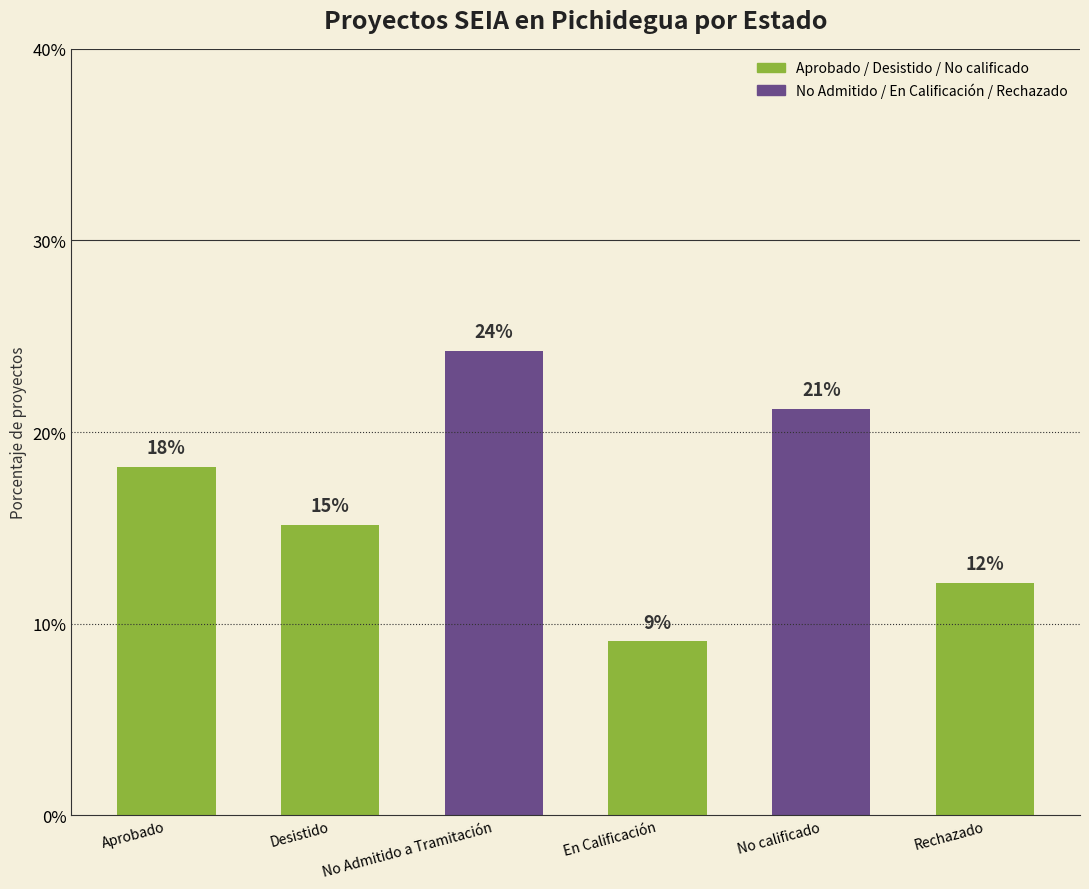

How many bars are there in total?

6